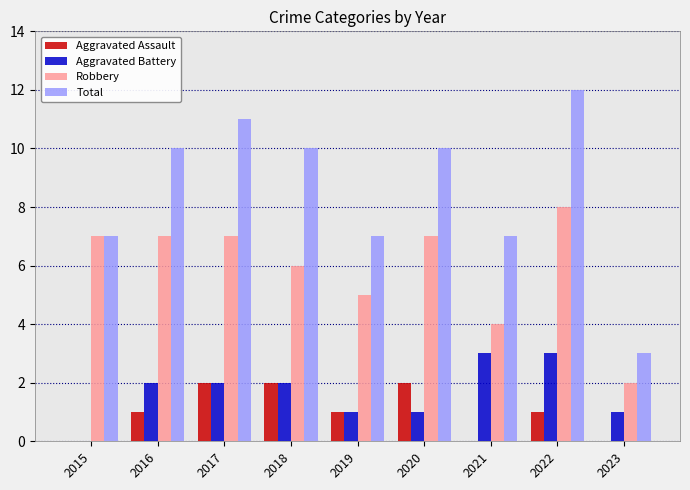

At which category is the sum across all series the highest?

2022